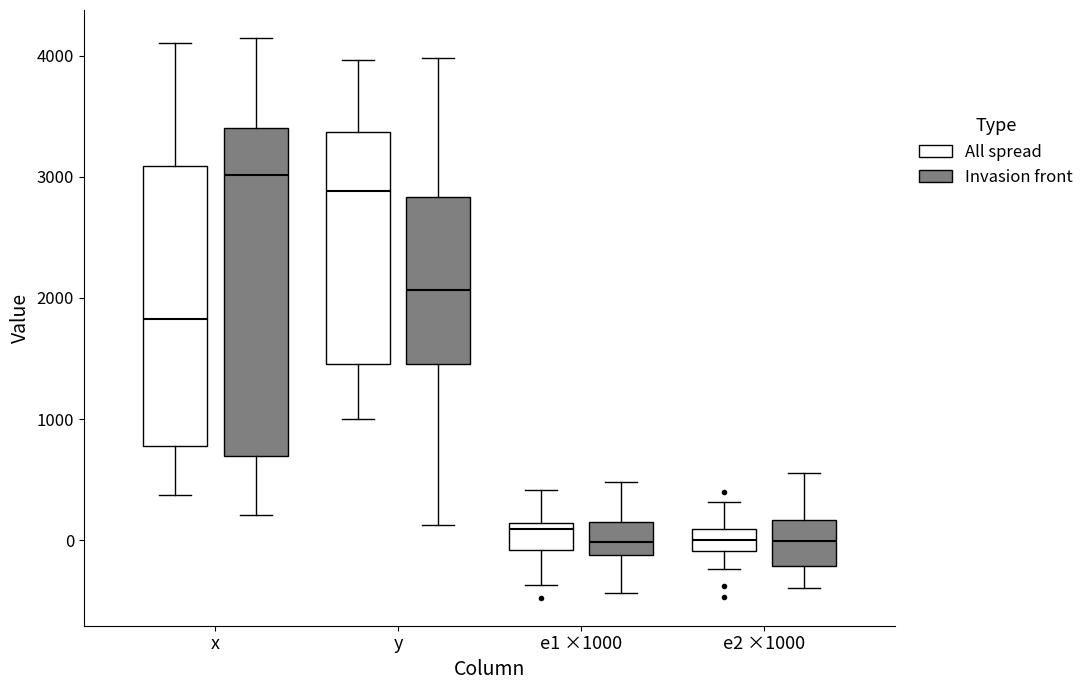

Which box is the tallest, from its lower edge to its upper edge?

x (Invasion front)